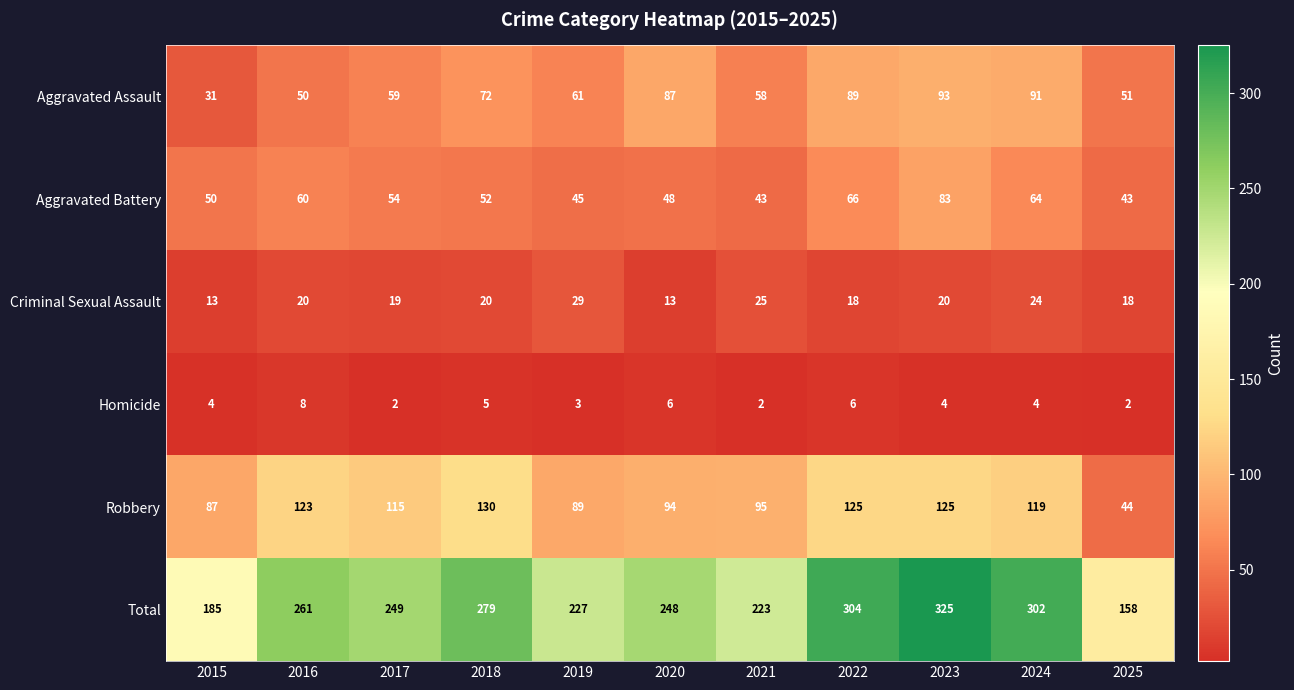

At which label does Criminal Sexual Assault reach its peak?

2019